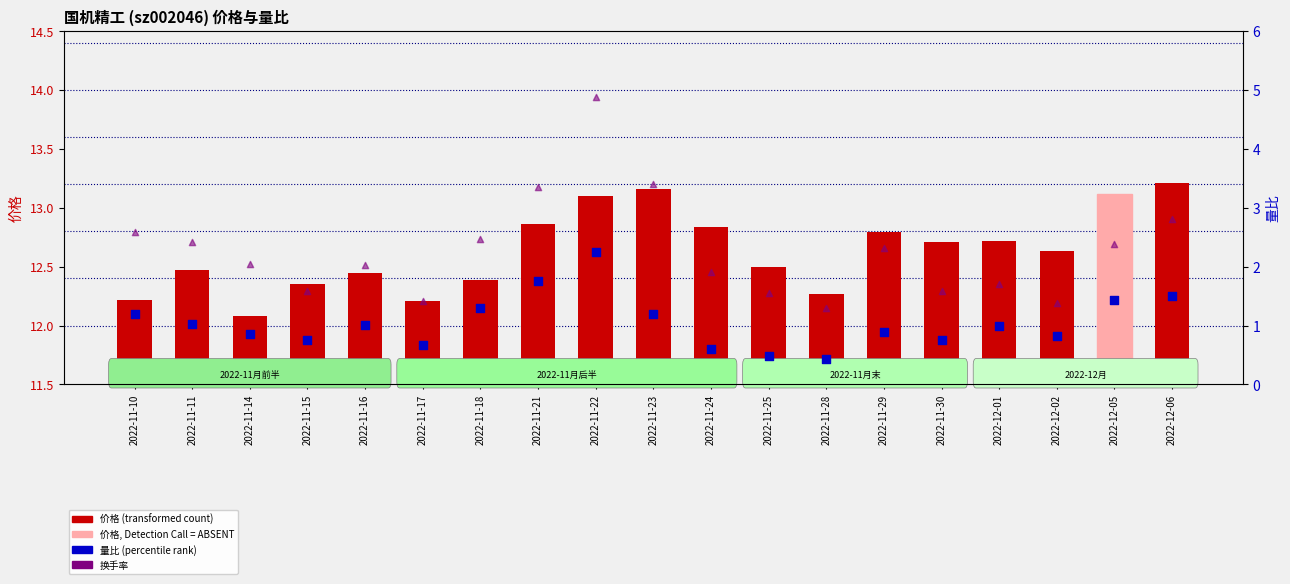

Which series has the largest total across all categories?

价格